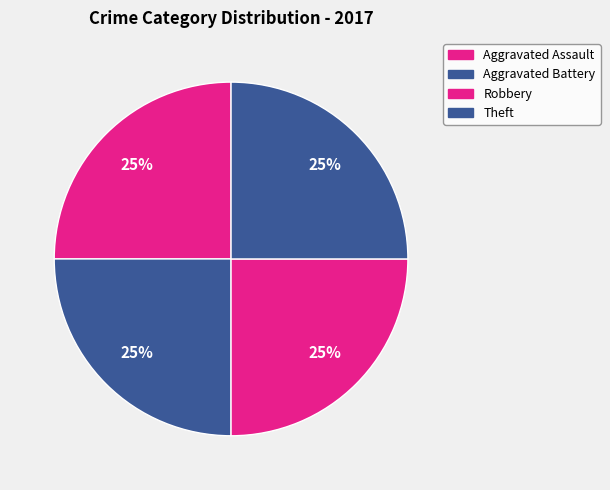

How much of the chart is everything except Robbery?

75.0%